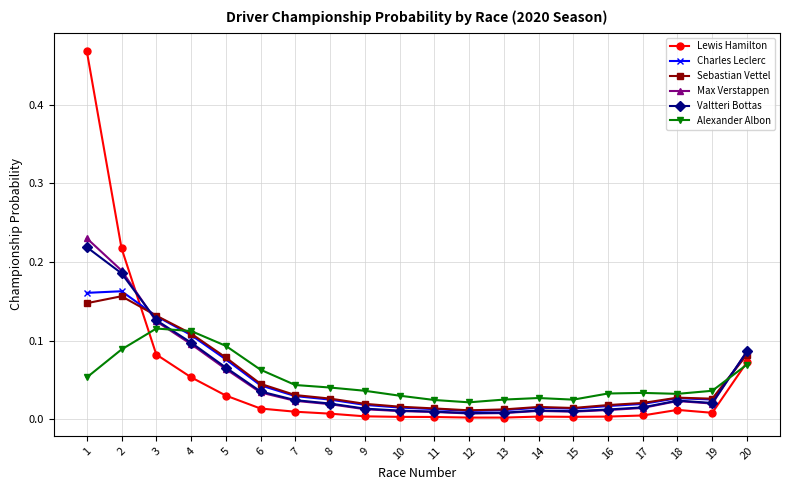

Is the value of Lewis Hamilton at 1 greater than the value of Sebastian Vettel at 8?

Yes